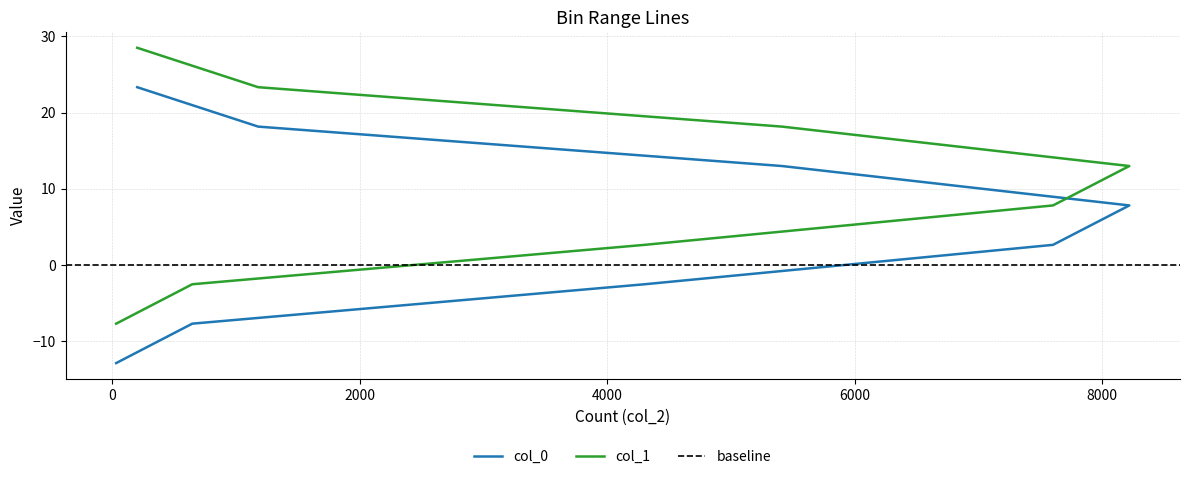

What is the difference between the col_0 values at 646 and 5413?

20.7